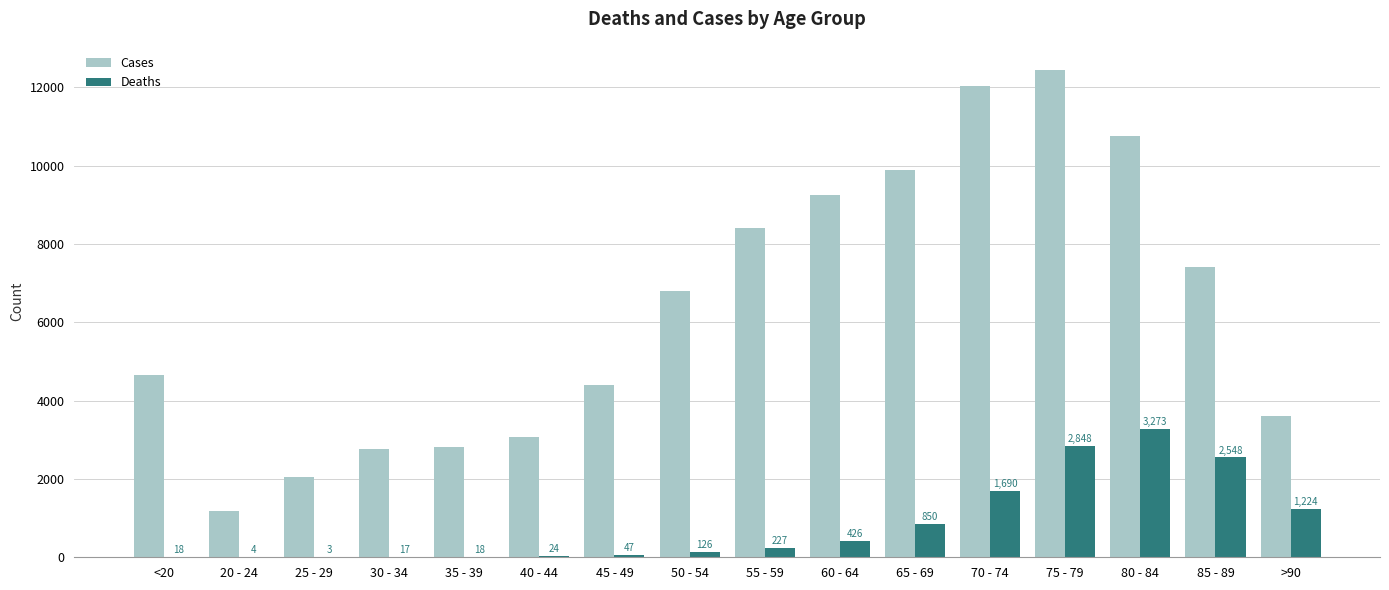

True or false: Cases has a value of 10764 at 80 - 84.

True